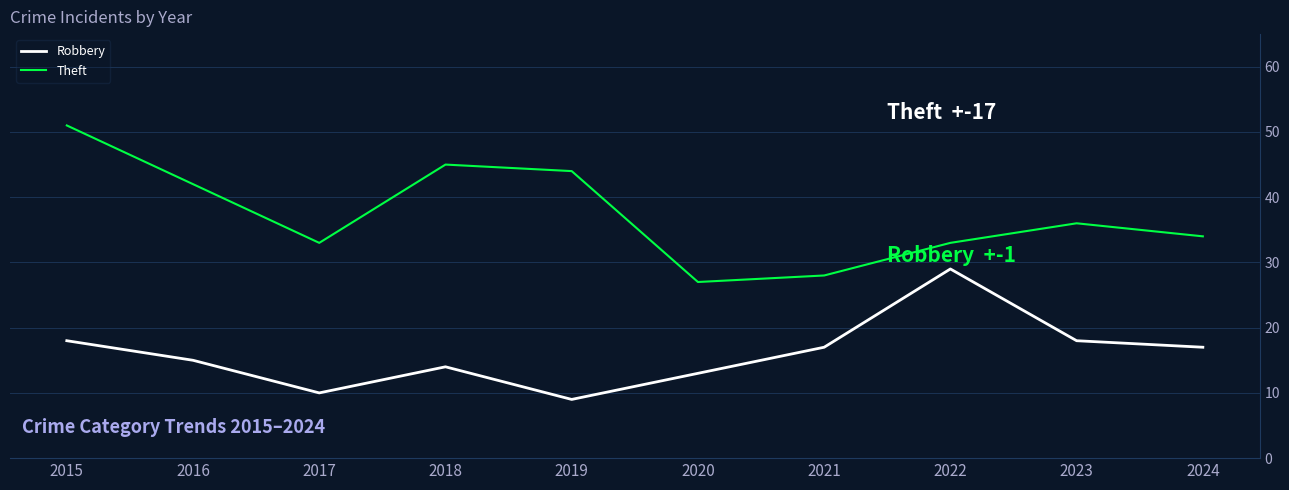

How many distinct data groups are displayed?

2